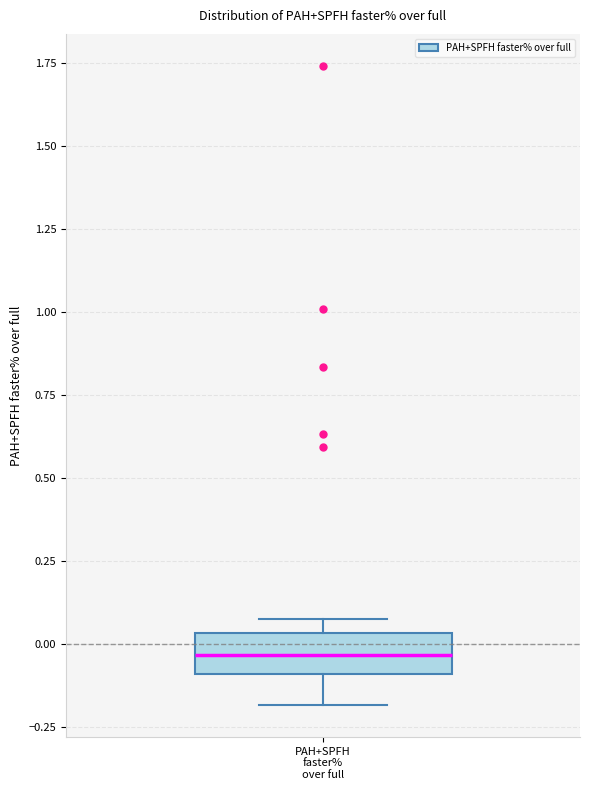

Read this box plot against the y-axis: the position of the median line, the range covered by the box, and the ends of both whiskers. The values are not printed on the chart, so give them approximately, as read against the axis.

median -0.05, box -0.10 to 0.05, whiskers -0.20 to 0.10